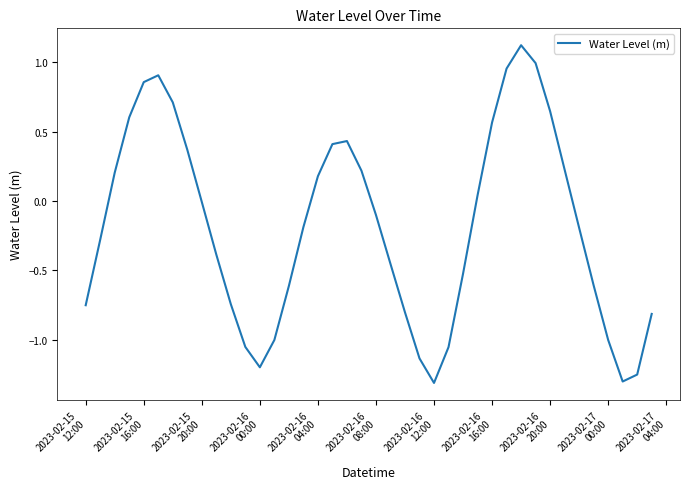

What is the difference between the maximum and minimum values?

2.4